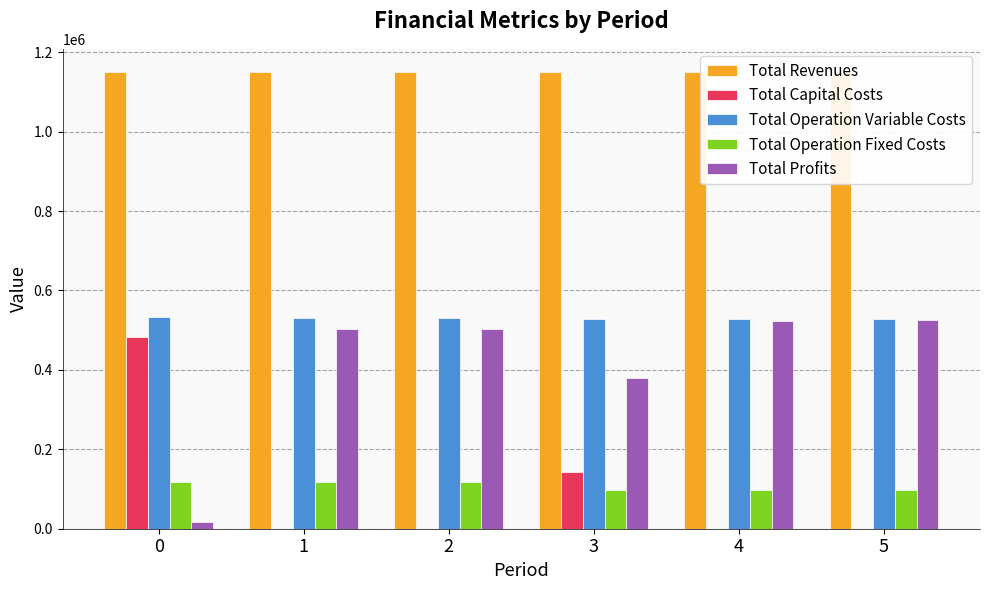

What is the value of the Total Profits bar at the 4th from the left?

379903.6